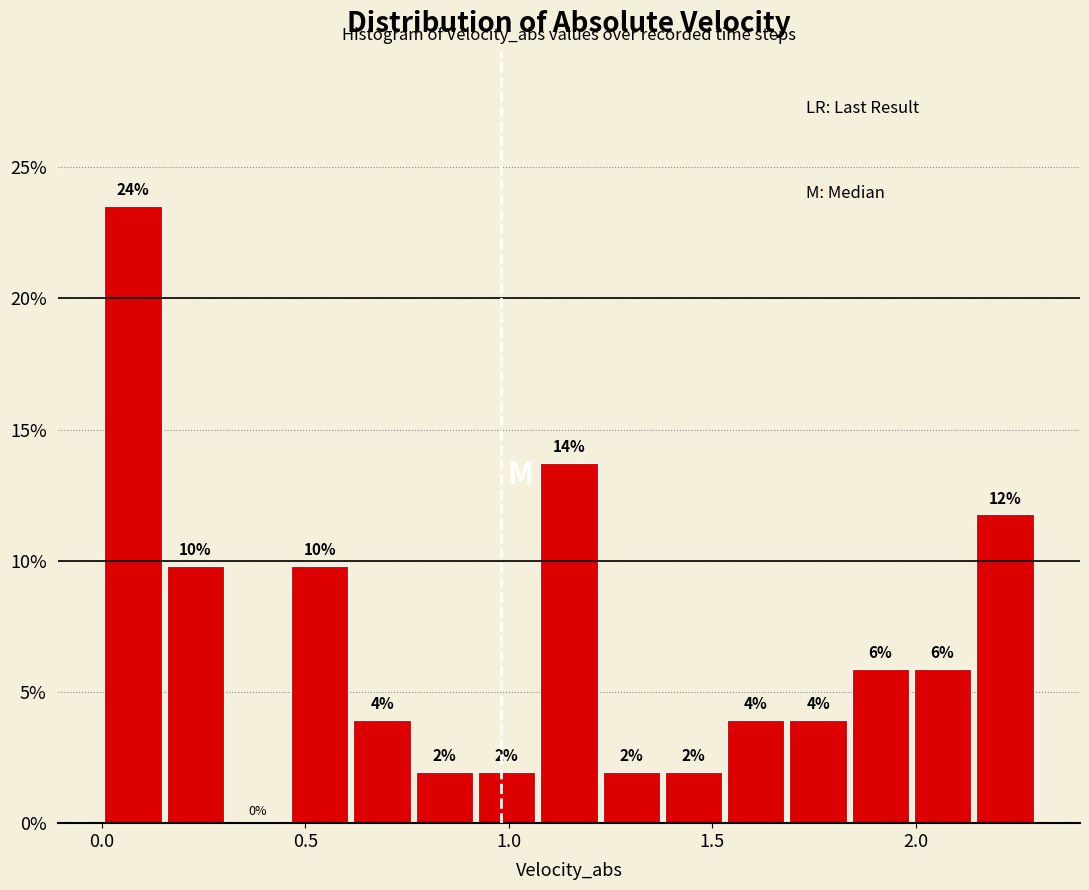

Read against the x-axis, roughly where is the centre of the tallest bar?

0.10